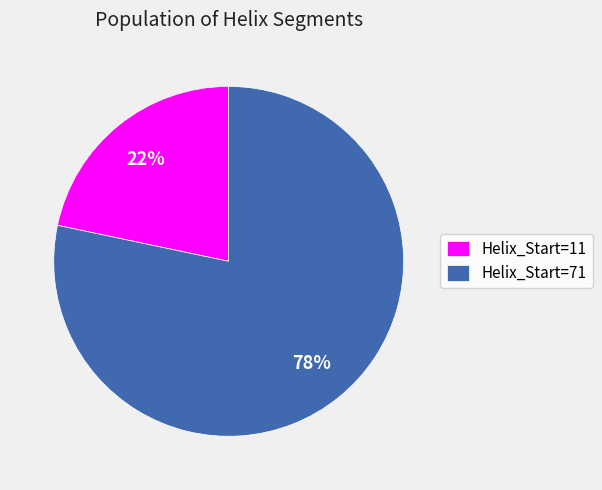

Combined, do Helix_Start=71 and Helix_Start=11 account for over 50%?

Yes